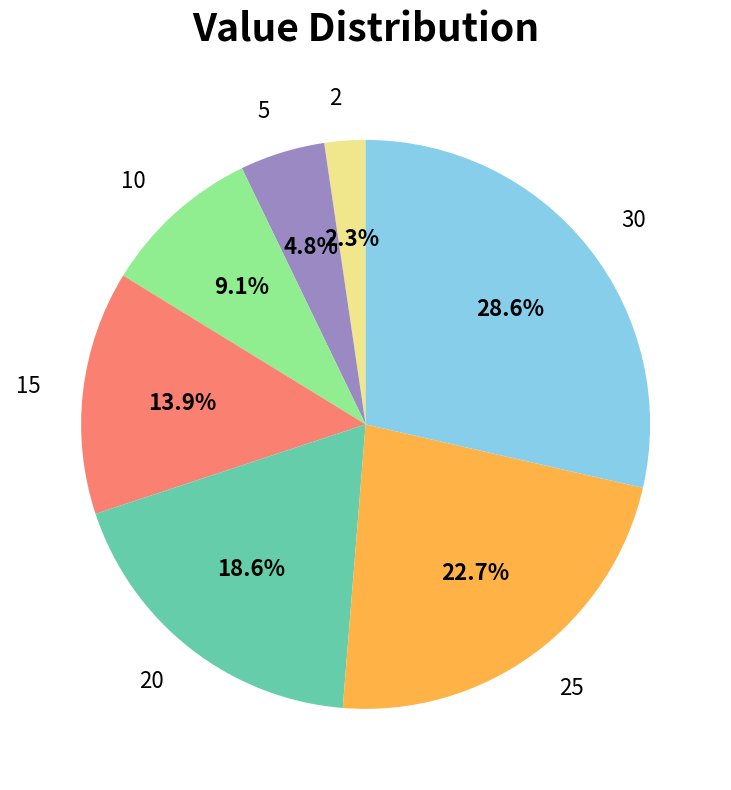

Which has a higher value, 20 or 30?

30